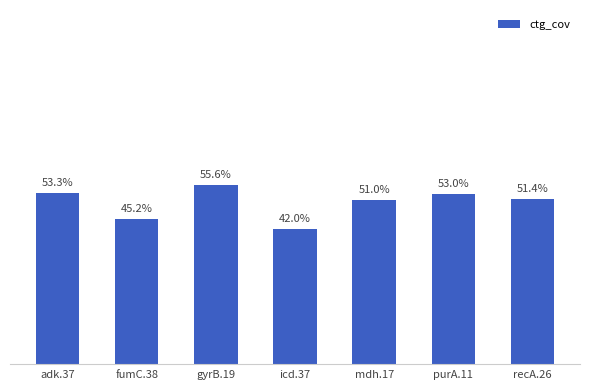

Which label corresponds to the smallest value in the chart?

icd.37